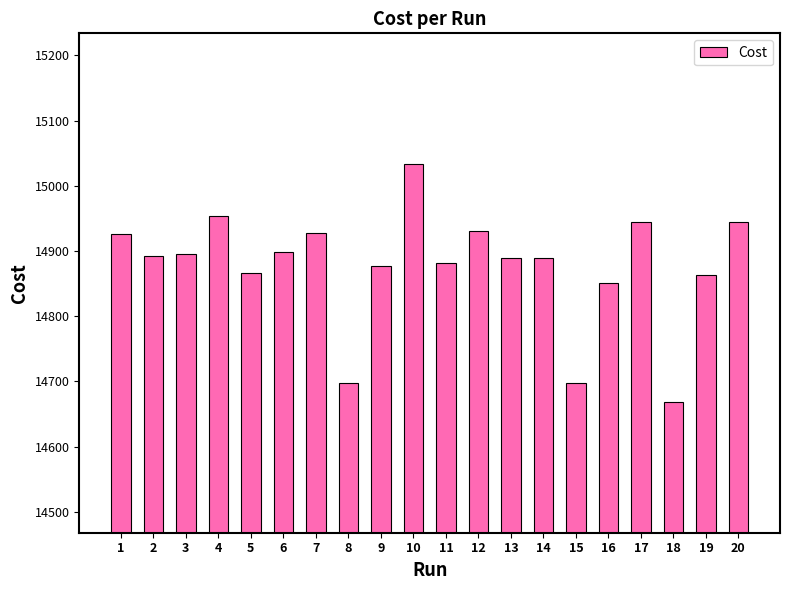

What is the value of the 6th bar from the left?

14899.0